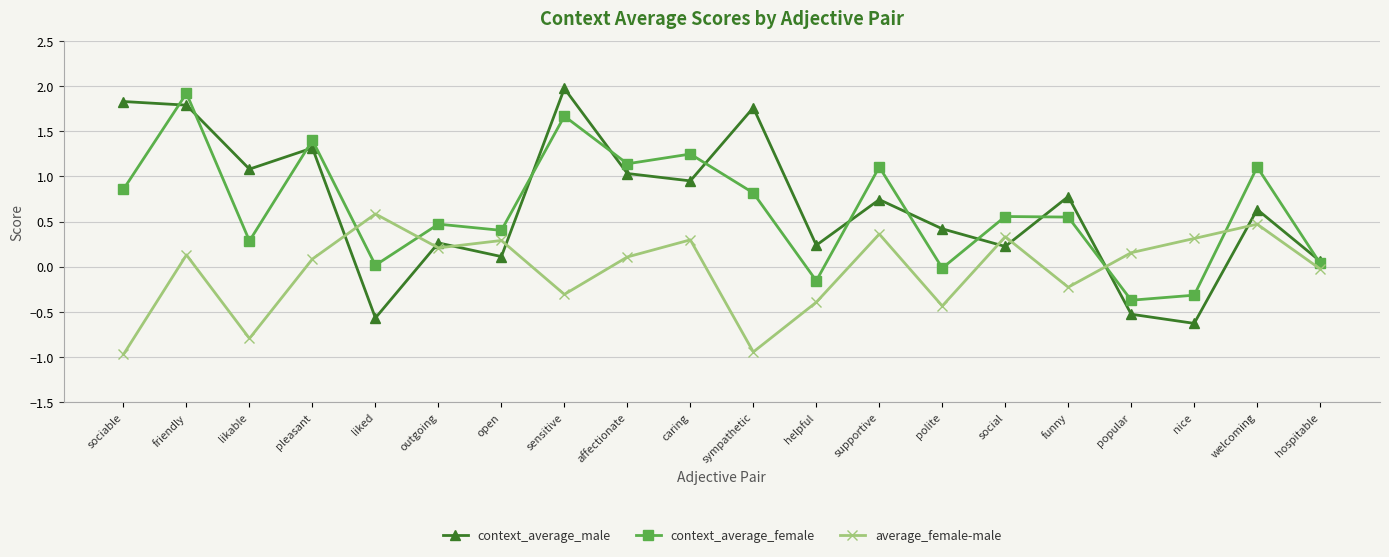

What is the value of the context_average_female point at the 9th from the left?

1.1